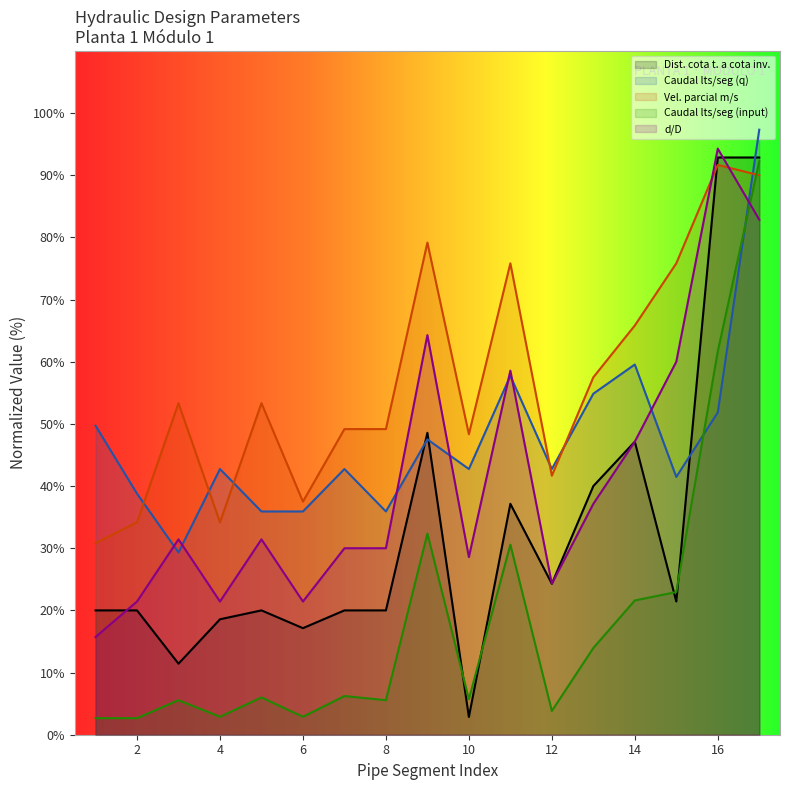

Is the value of Vel. parcial m/s at 8 greater than the value of Dist. cota t. a cota inv. at 4?

Yes